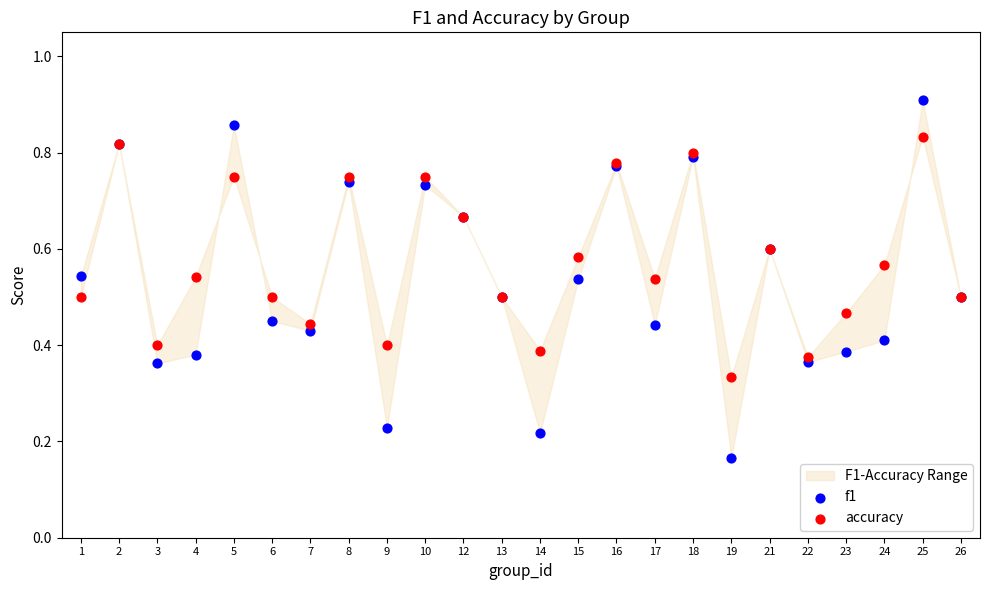

Which series contains the highest Y value?

f1